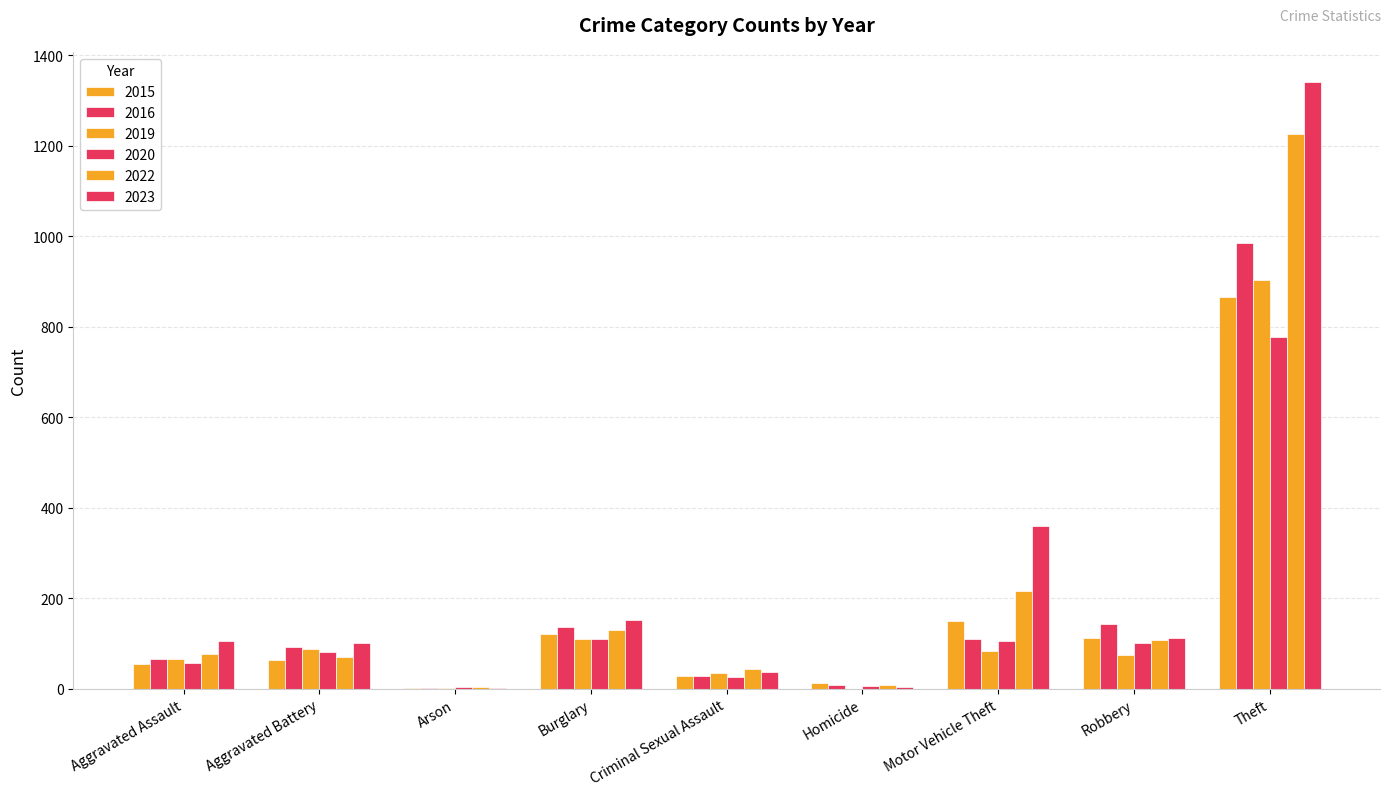

Are the bars grouped side by side (vs. stacked)?

Yes